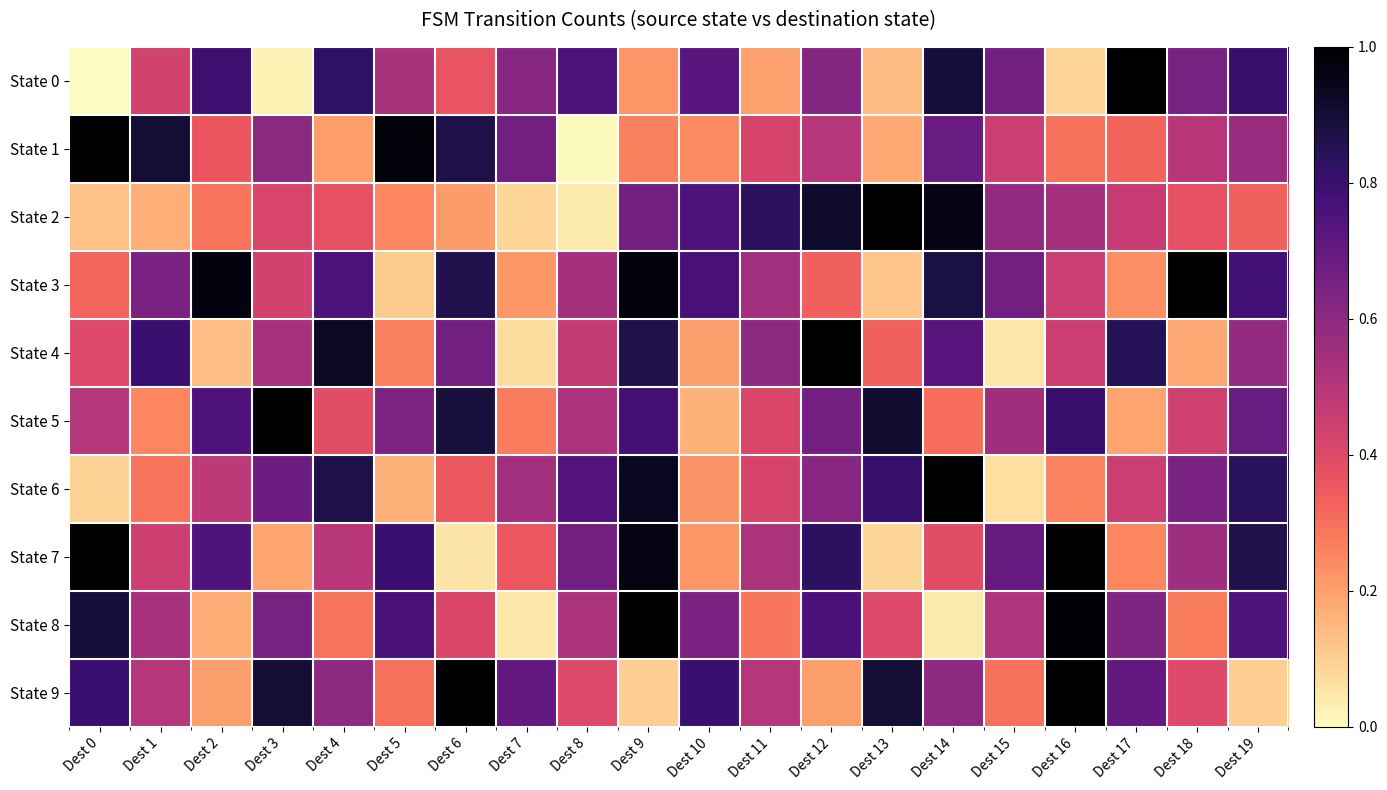

Which has a higher value, Dest 14 or Dest 10?

Dest 14